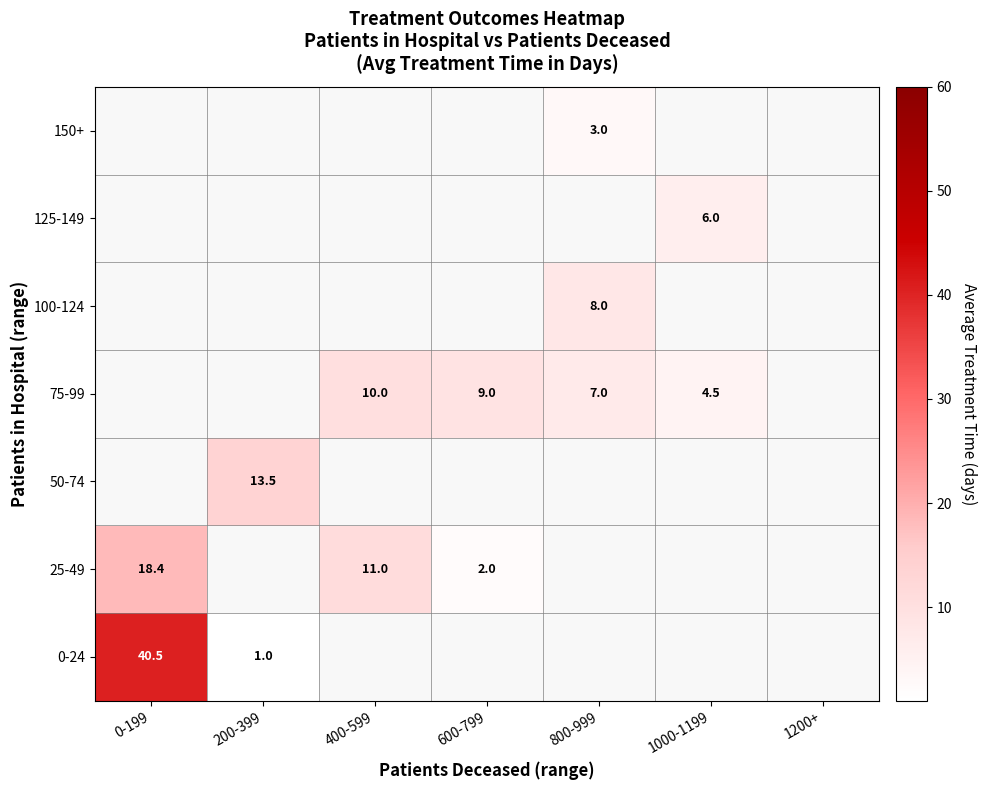

Which has a higher value, 0-199 or 800-999?

800-999